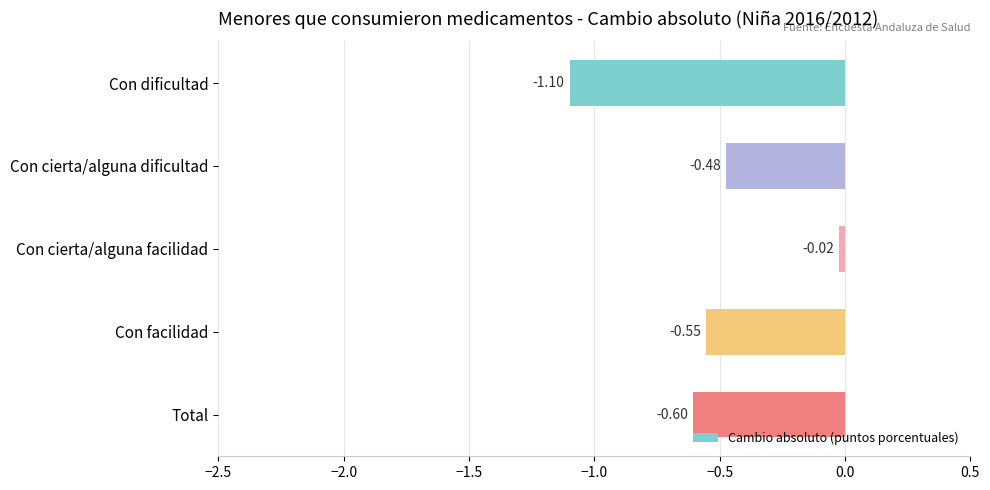

At which category does the chart reach its minimum across all series?

Con dificultad